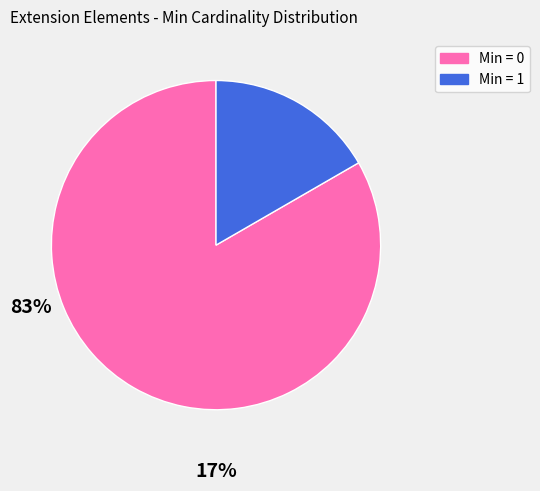

Does any single category account for the majority?

Yes